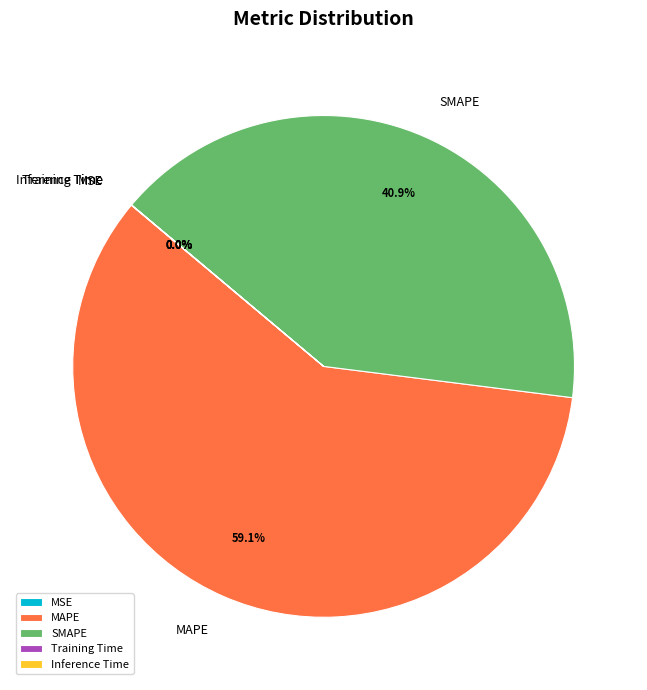

How much of the chart is everything except SMAPE?

59.1%